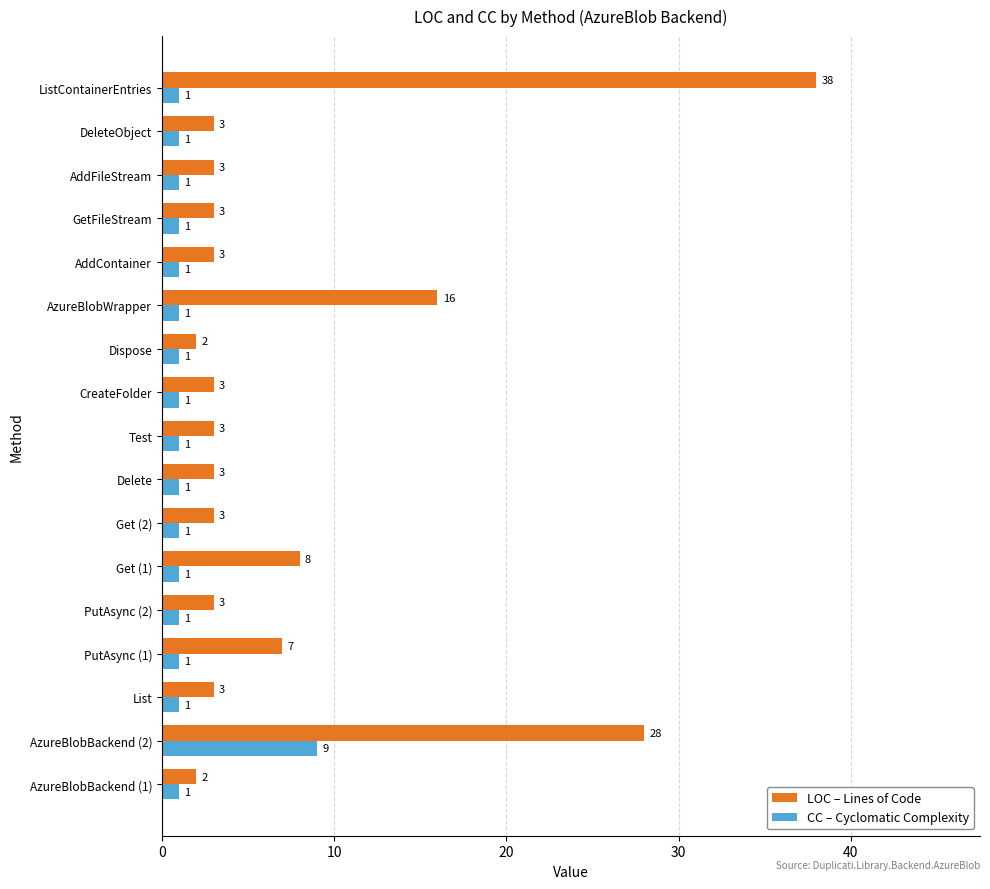

The value of CC – Cyclomatic Complexity at AddContainer is 1. True or false?

True